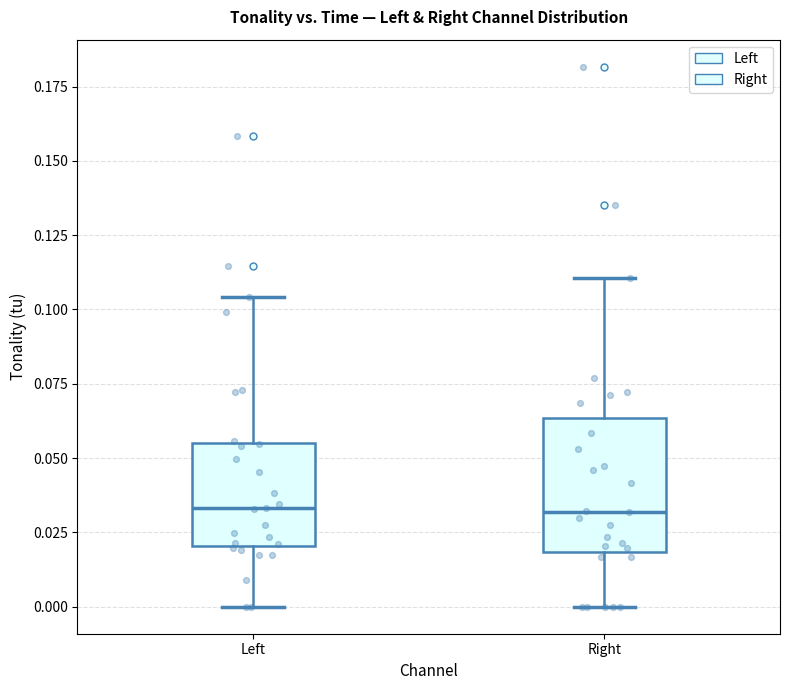

Where is the lower edge of the box for Right on the y-axis? The values are not printed on the chart, so give them approximately, as read against the axis.

0.020